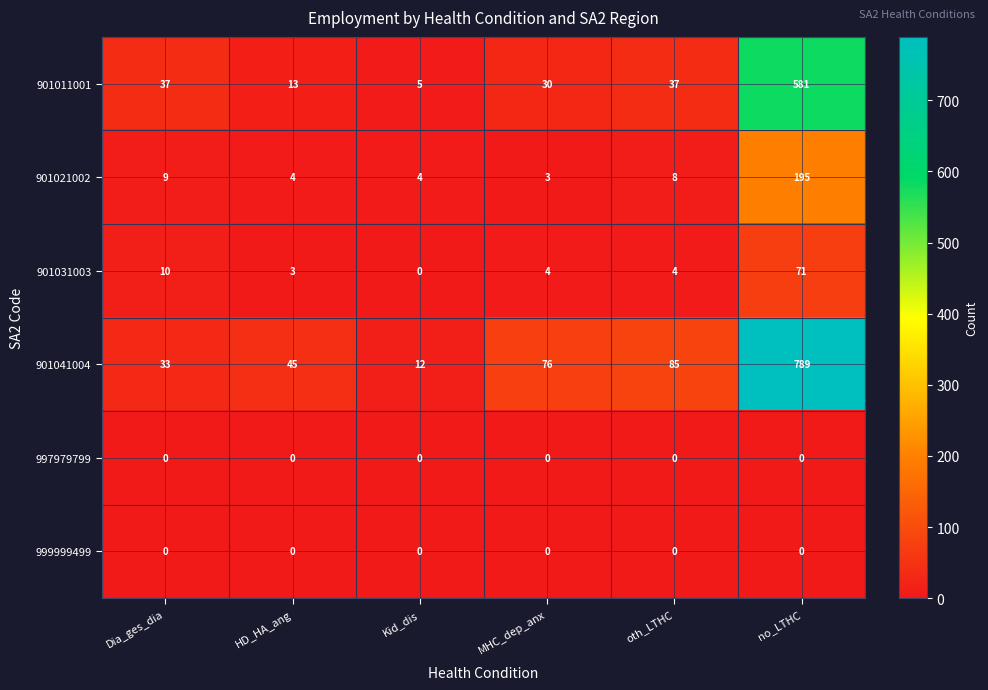

Which series has the widest spread of values?

901041004